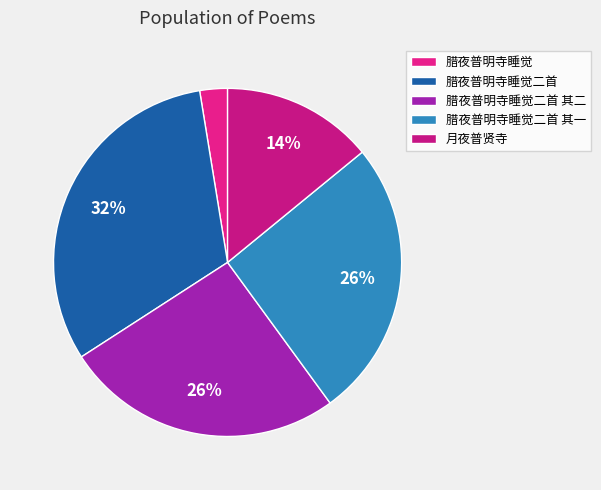

How many slices are in this pie chart?

5